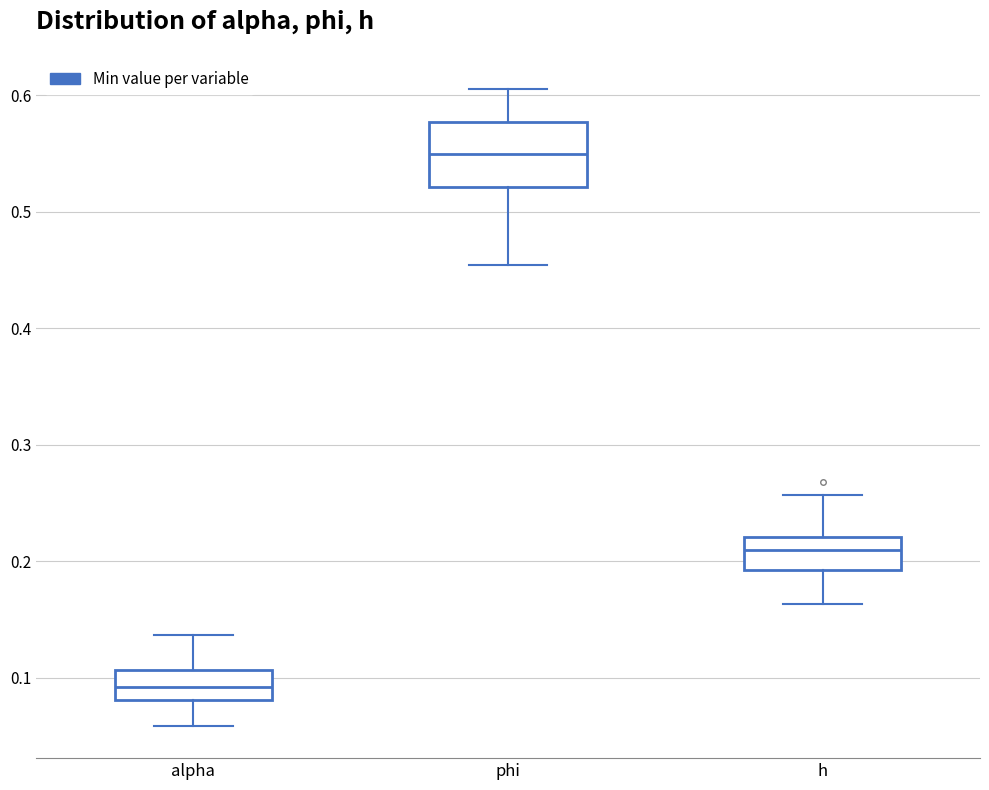

Where does the upper whisker of the box for h end on the y-axis? The values are not printed on the chart, so give them approximately, as read against the axis.

0.26